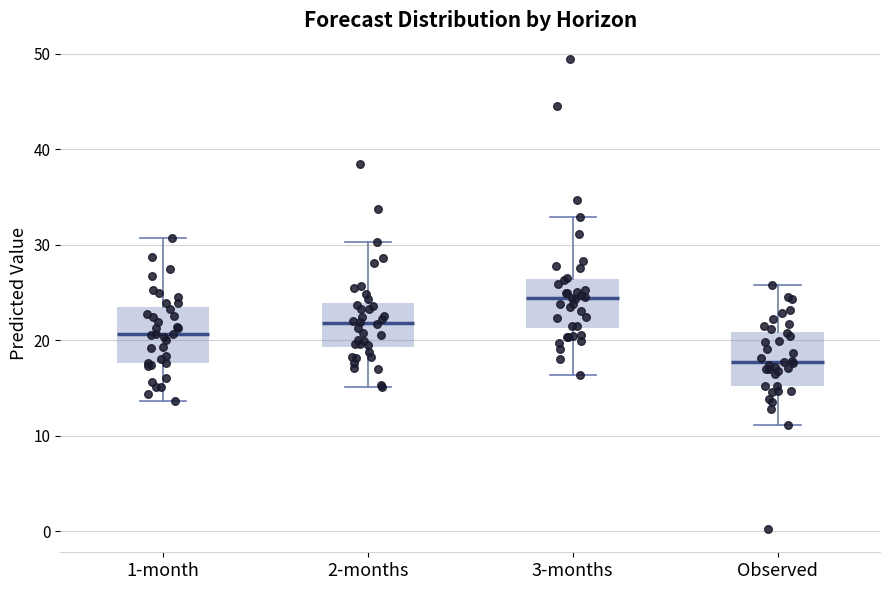

Reading left to right, read every box against the y-axis: the position of its median line, the range the box covers, and the ends of its whiskers. The values are not printed on the chart, so give them approximately, as read against the axis.

1-month: median 21, box 18 to 23, whiskers 14 to 31
2-months: median 22, box 19 to 24, whiskers 15 to 30
3-months: median 24, box 21 to 26, whiskers 16 to 33
Observed: median 18, box 15 to 21, whiskers 11 to 26